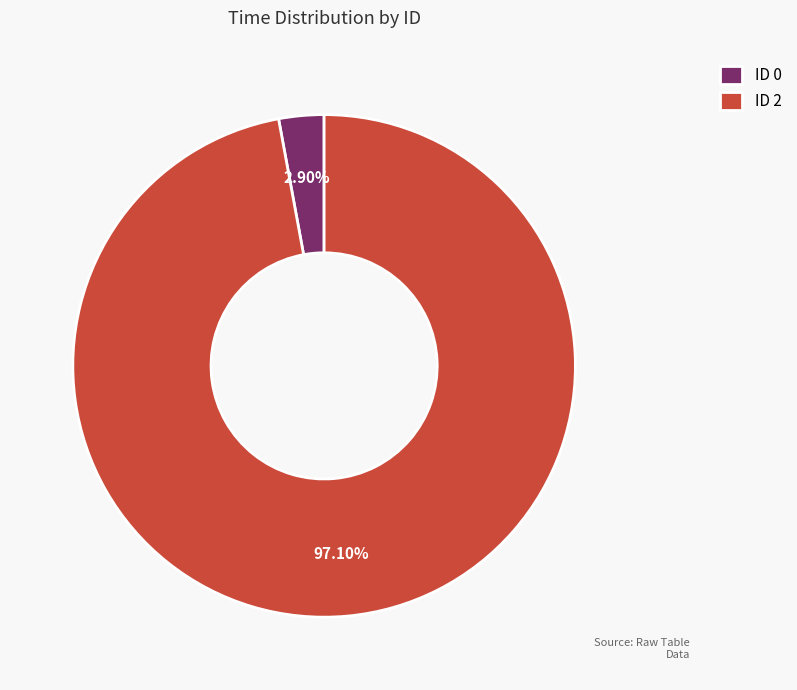

Which category has the biggest portion of the pie?

ID 2